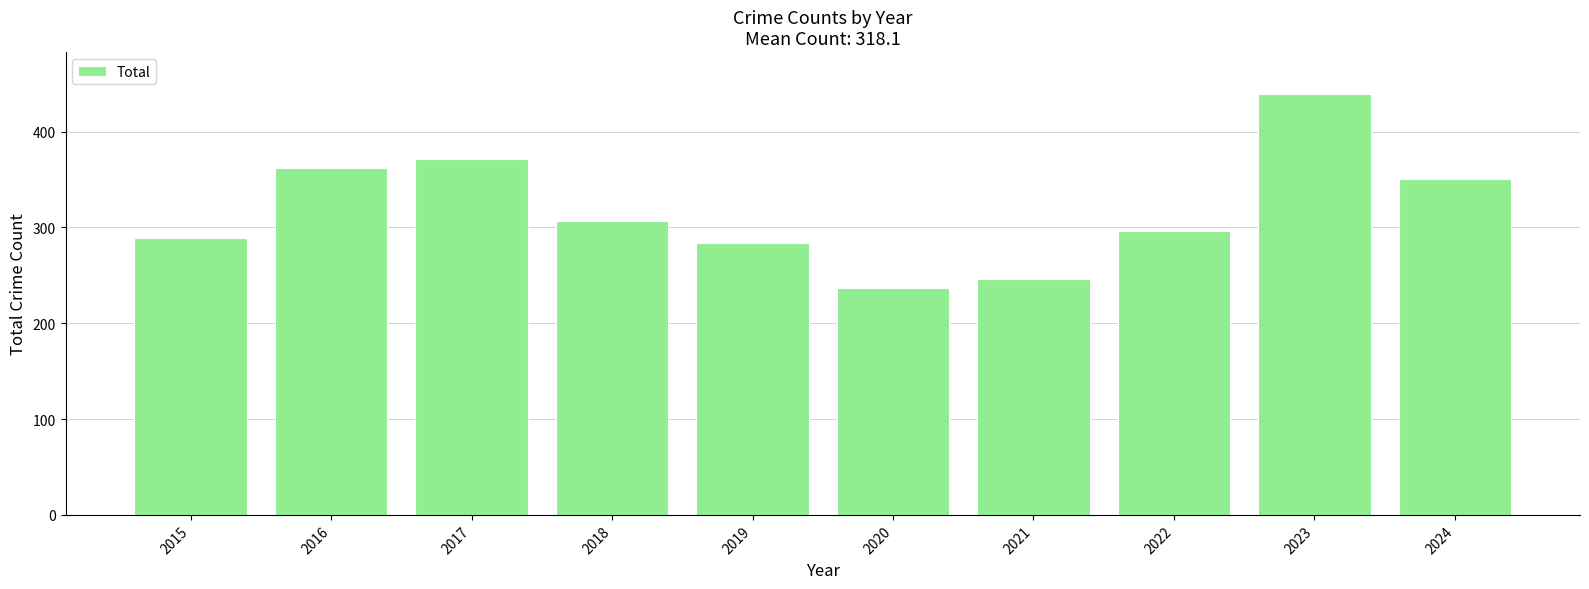

List the labels in order of value, largest first.

2023, 2017, 2016, 2024, 2018, 2022, 2015, 2019, 2021, 2020